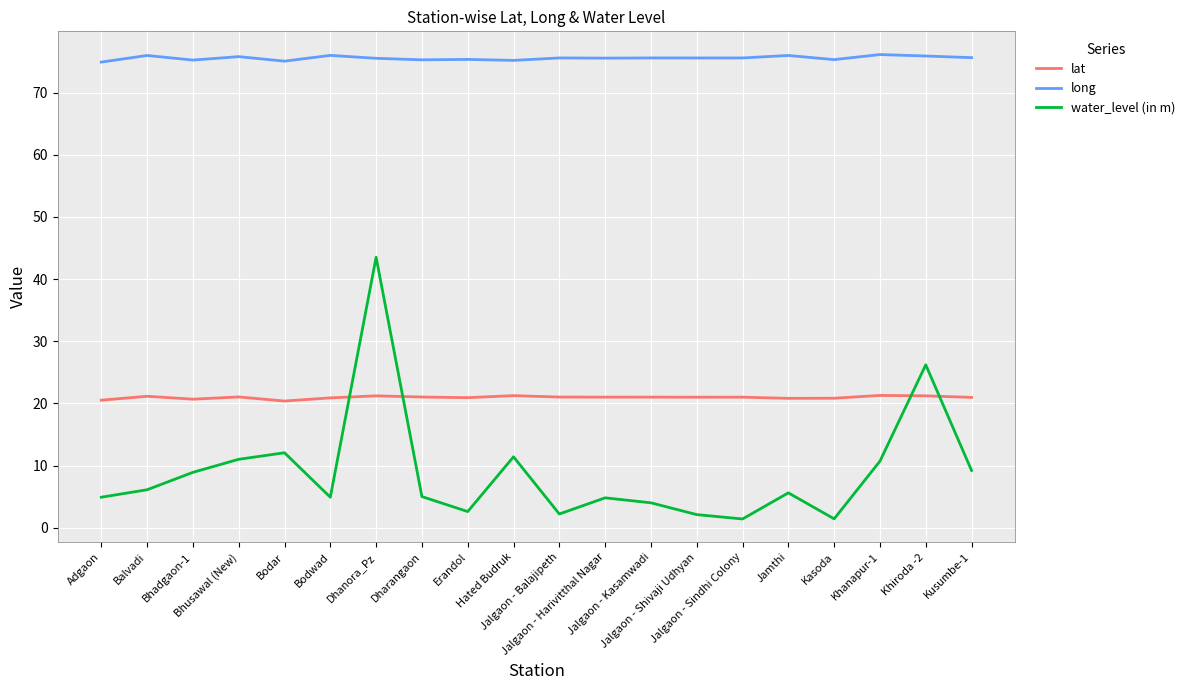

Between which two adjacent categories do lat and water_level (in m) first intersect?

Bodwad and Dhanora_Pz